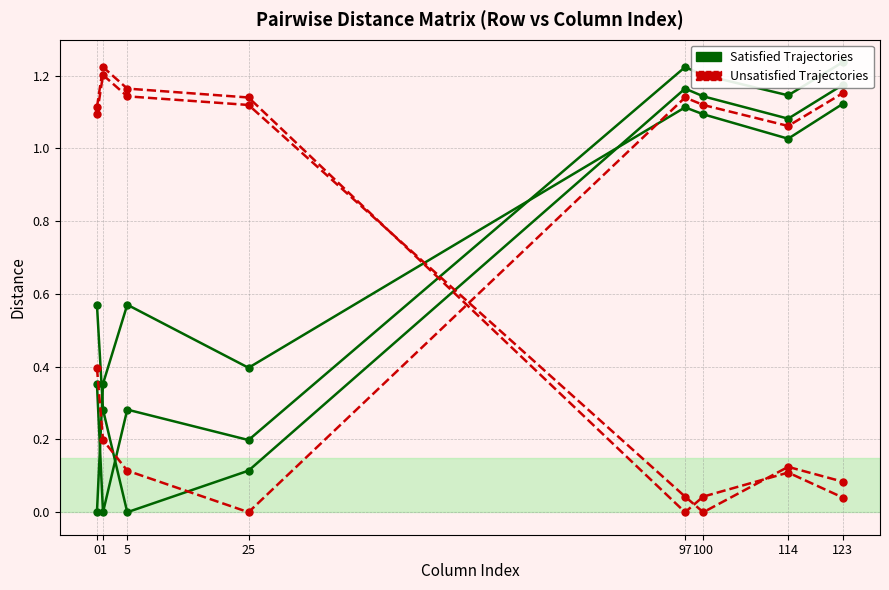

In Unsatisfied (row=100), how many points are lower than both neighbors (excluding endpoints)?

1